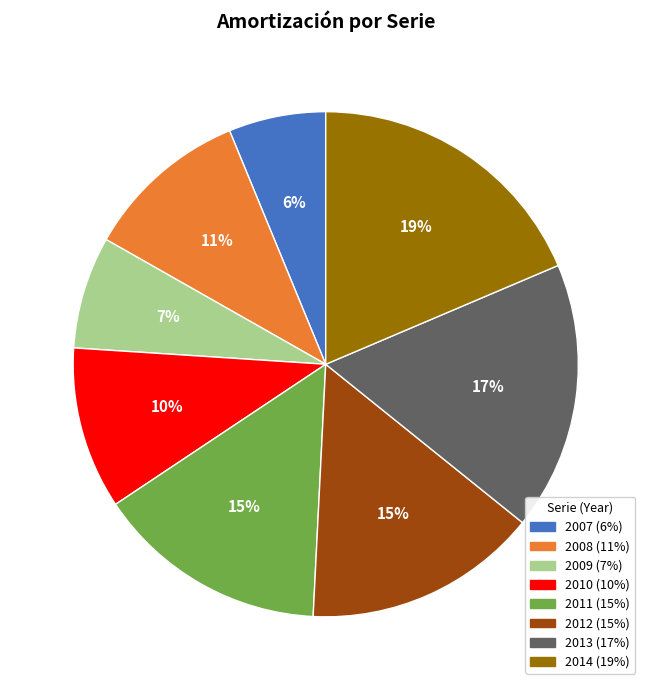

Do 2012 and 2013 together represent more than half of the pie?

No